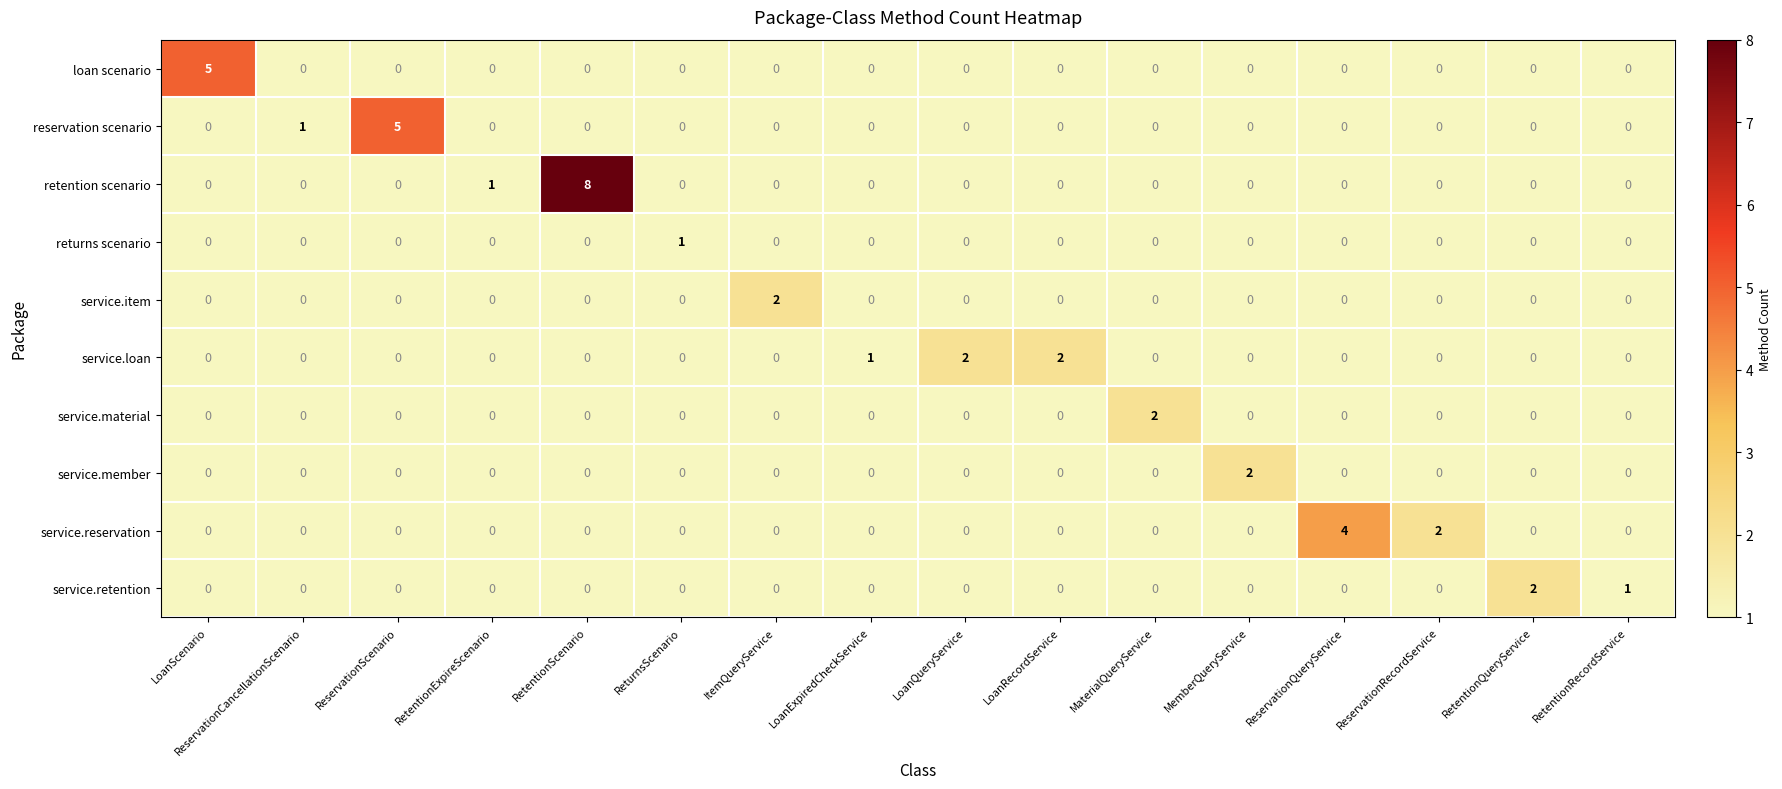

Which has a higher value, LoanRecordService or LoanQueryService?

LoanQueryService